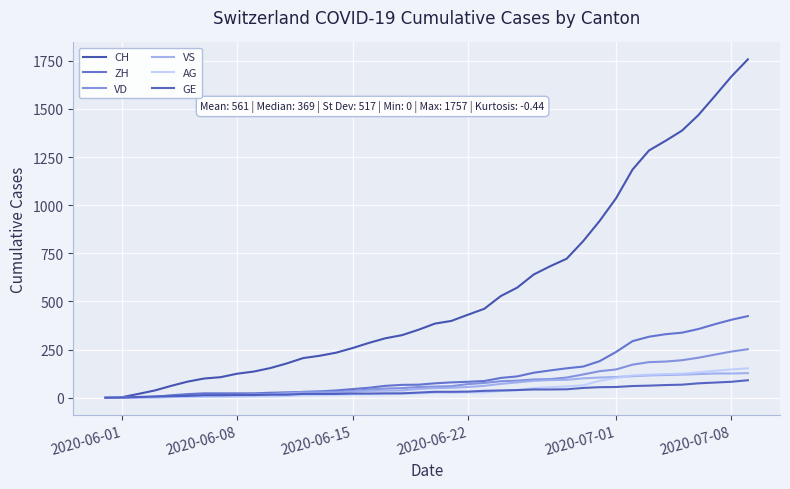

What is the value of the VD point at the 39th from the left?

240